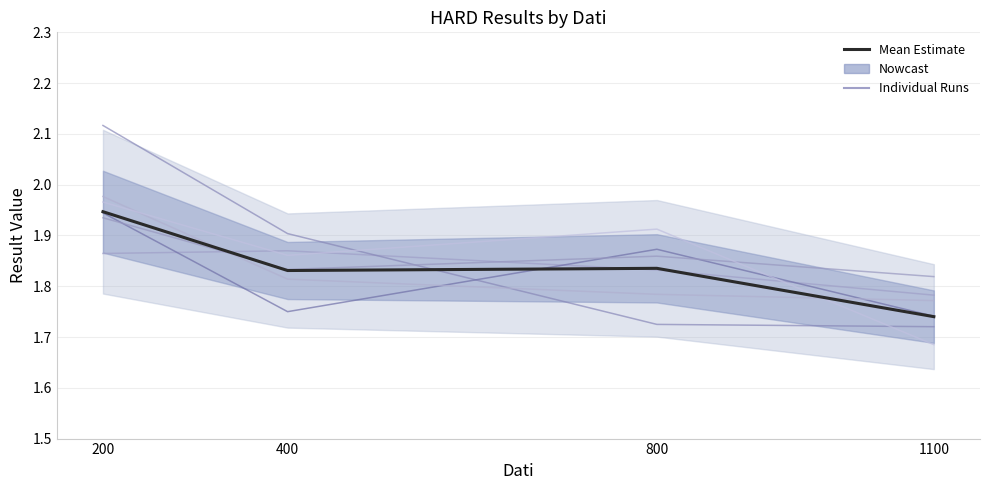

What is the sum of the Result_2_HARD values at 800 and 200?

3.8